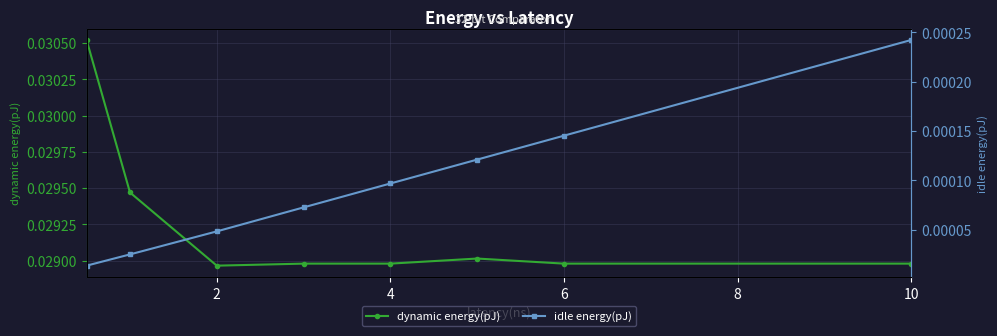

True or false: idle energy(pJ) and dynamic energy(pJ) cross at least once.

False